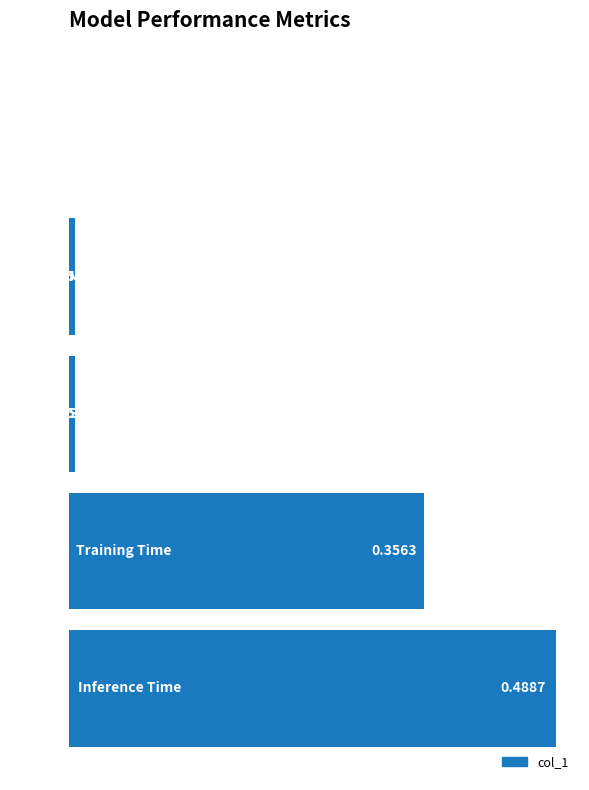

Count the number of categories in the chart.

5